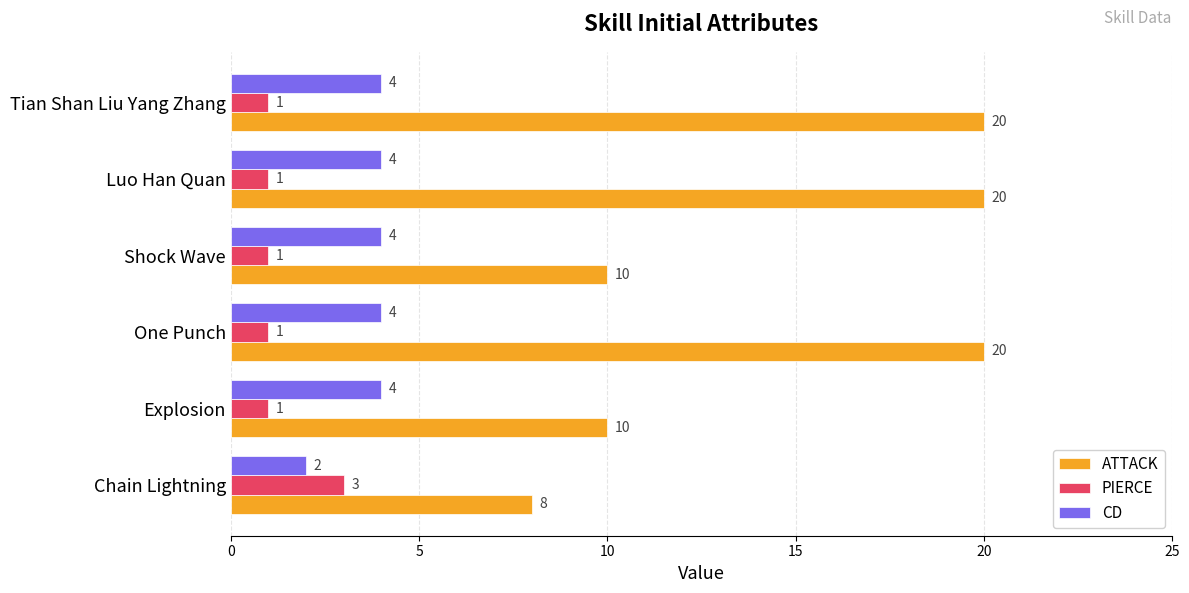

What is the total value across all series at Chain Lightning?

13